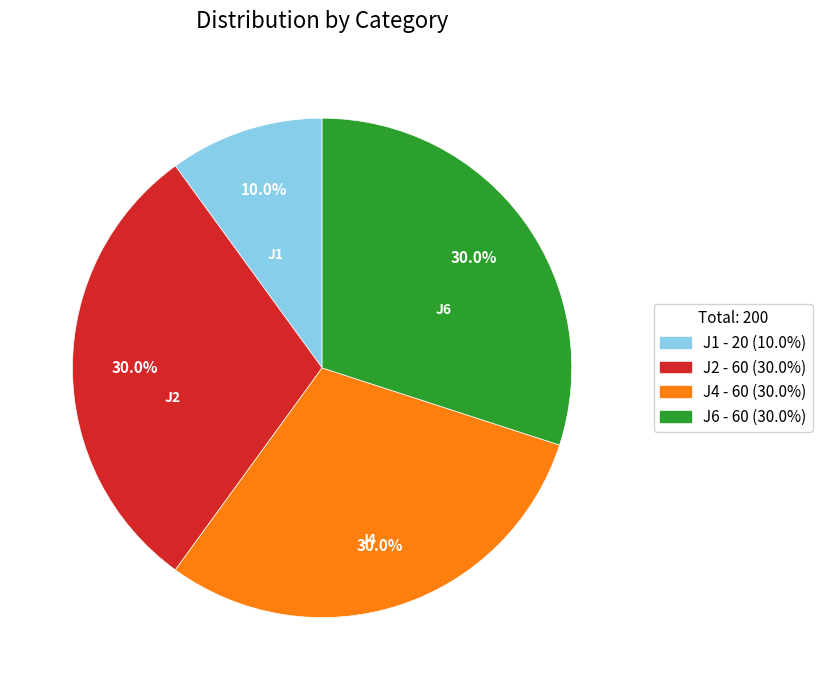

Between J6 and J1, which is larger?

J6